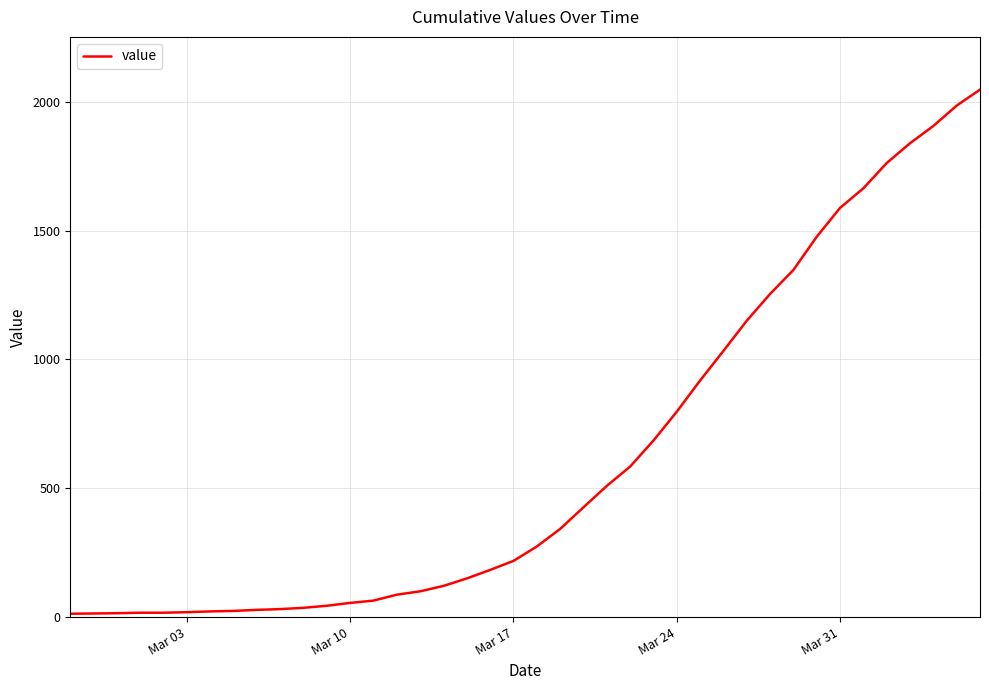

What is the maximum value shown in the chart?

2047